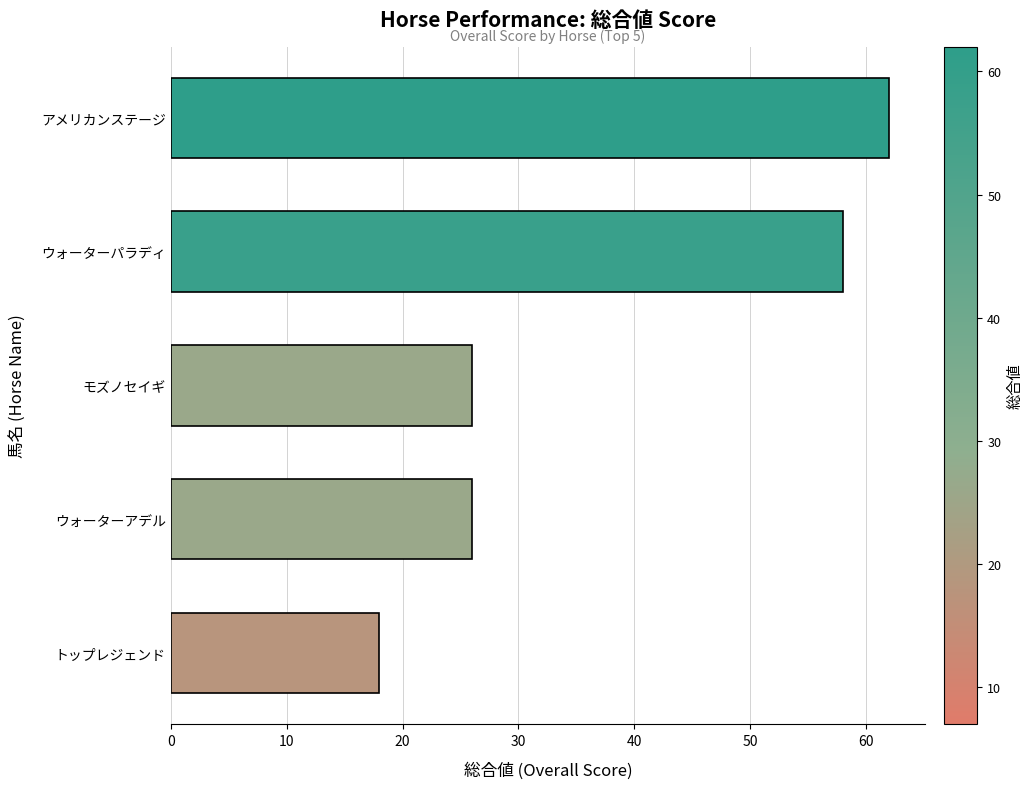

What is the difference between the second highest and minimum values?

40